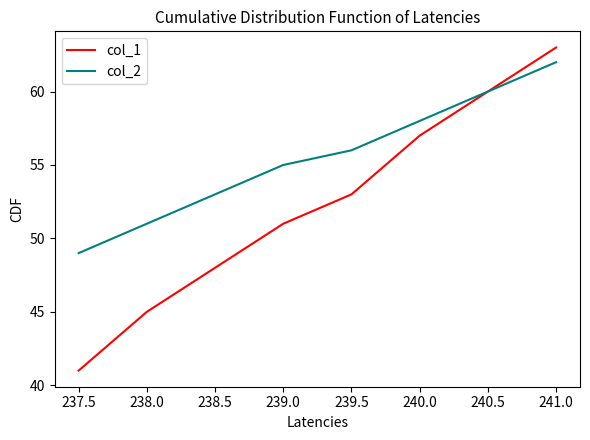

What is the maximum value shown in the chart?

63